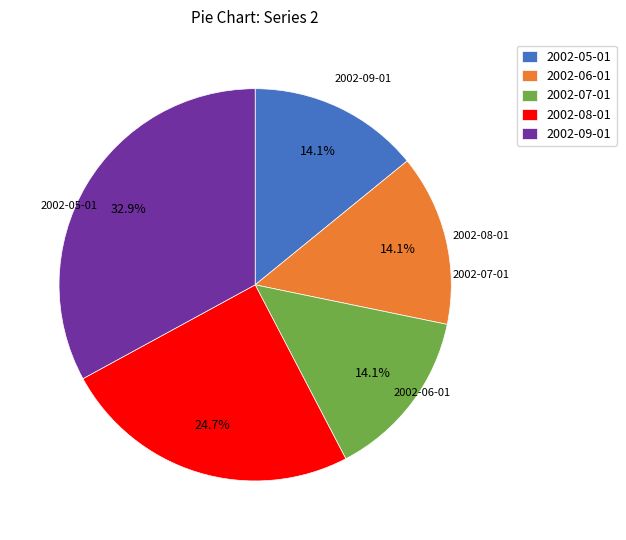

Combined, do 2002-06-01 and 2002-07-01 account for over 50%?

No